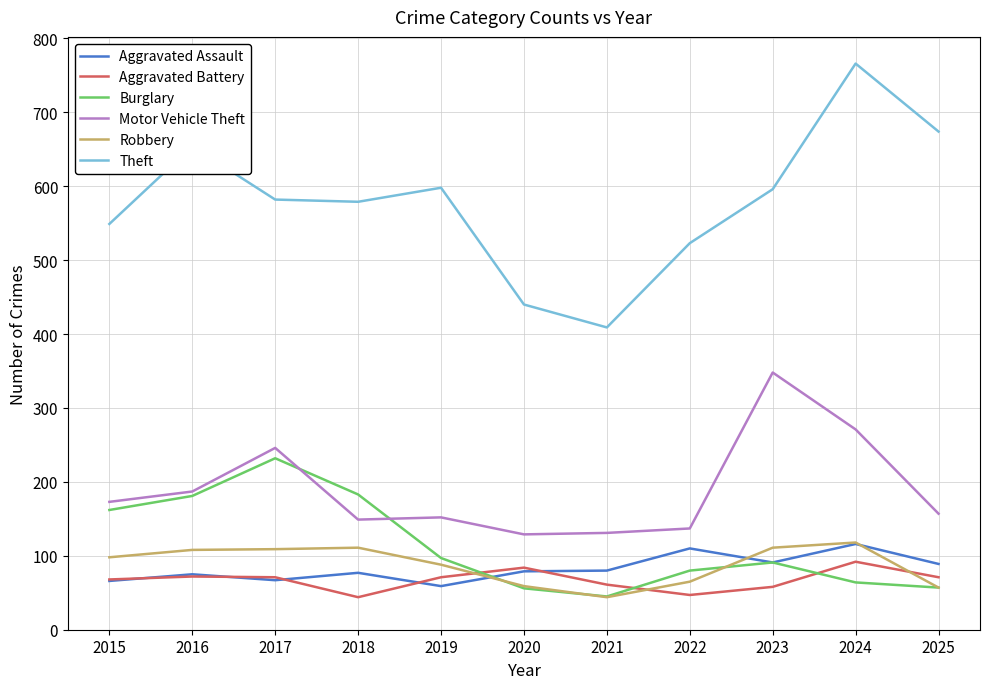

True or false: Aggravated Battery and Robbery intersect in this chart.

True